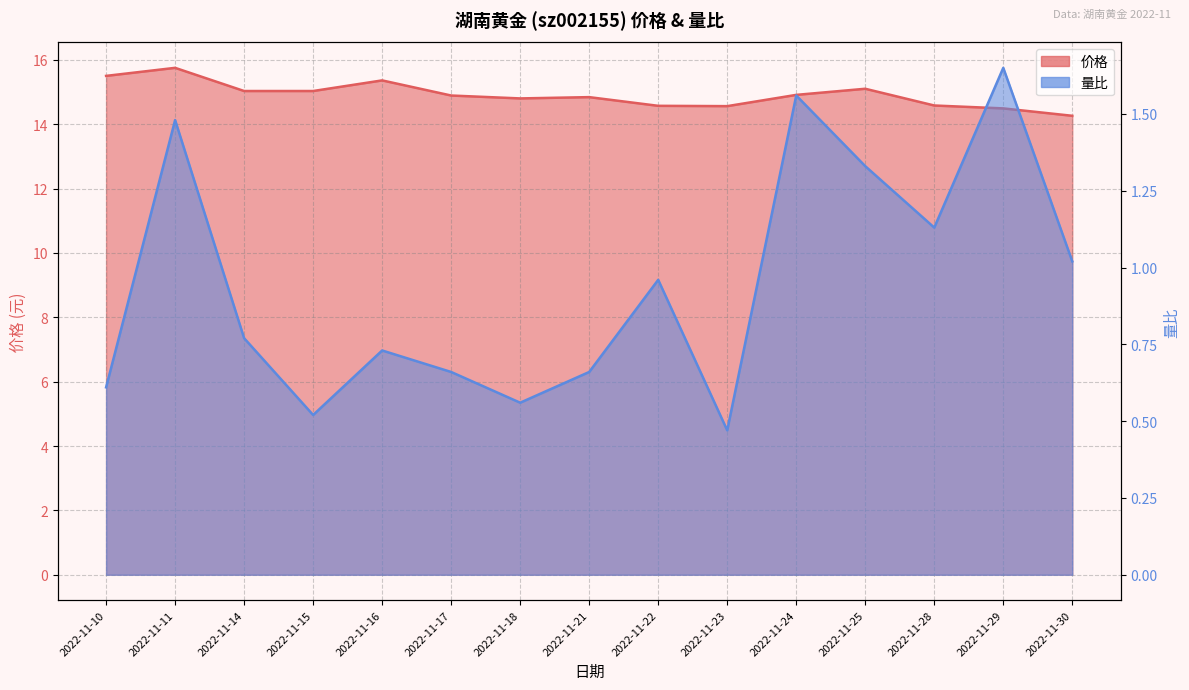

True or false: 价格 has a value of 6.6 at 2022-11-21.

False